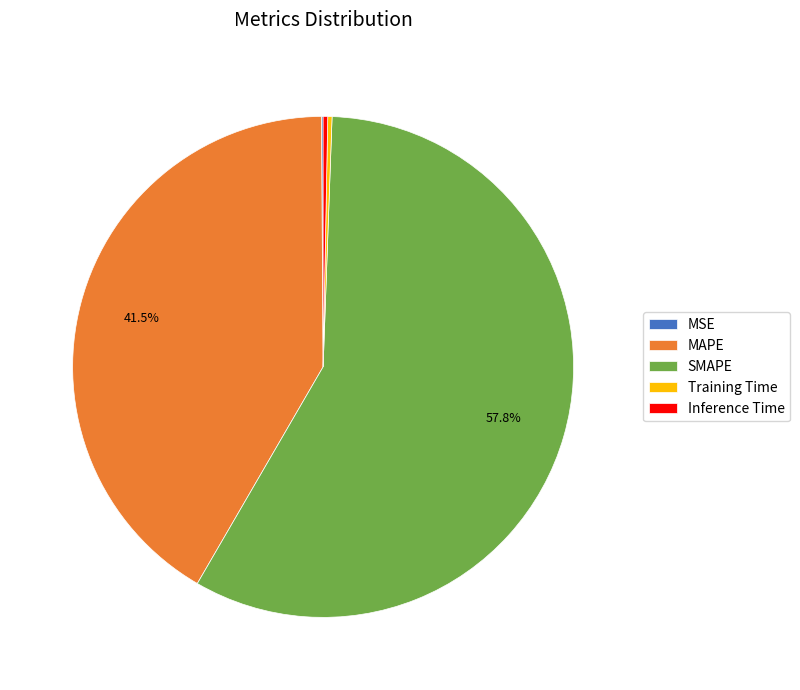

Which has a higher value, Inference Time or SMAPE?

SMAPE